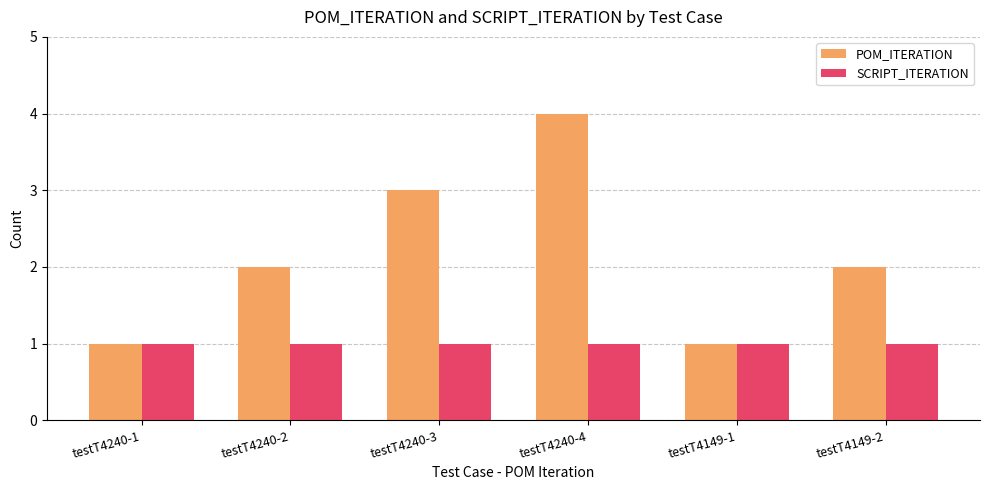

How many series are shown in this chart?

2